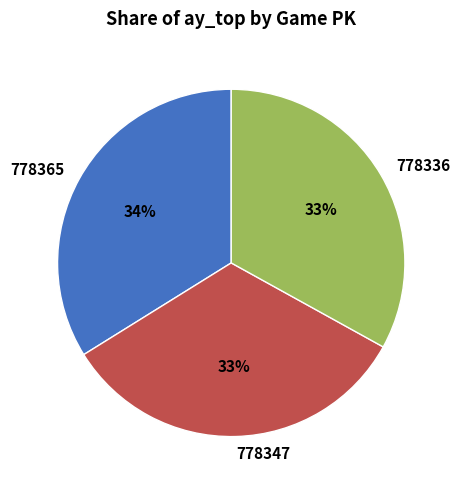

Does 778365 represent more than half of the total?

No